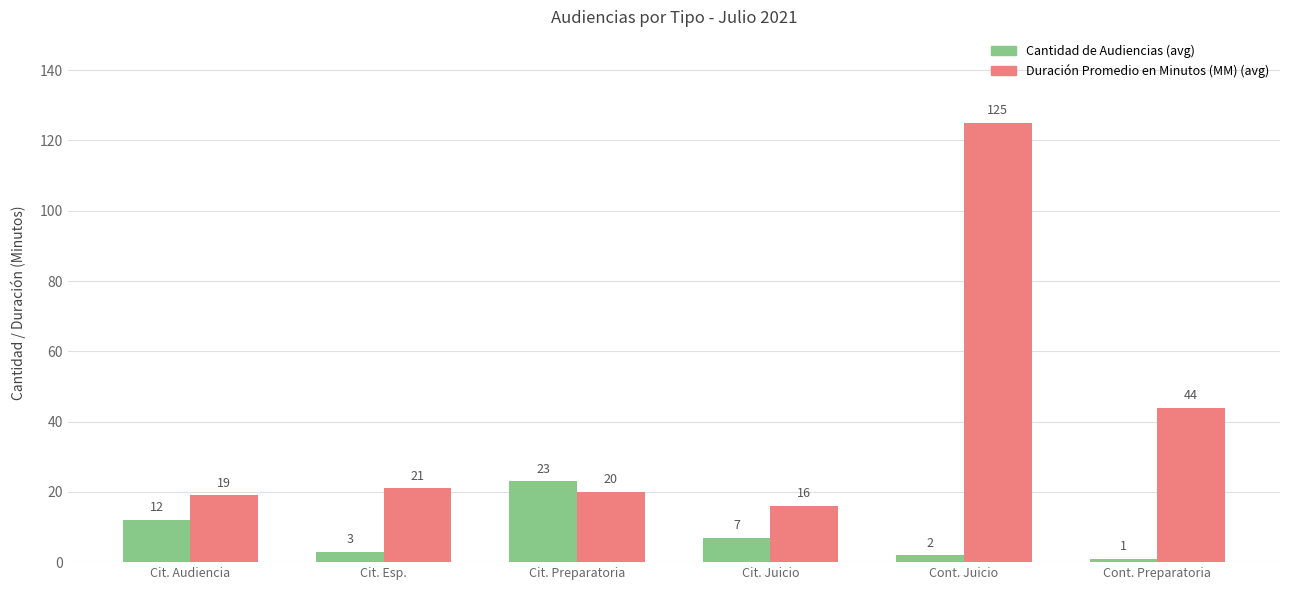

What is the difference between the highest and lowest values at Cit. Esp.?

18